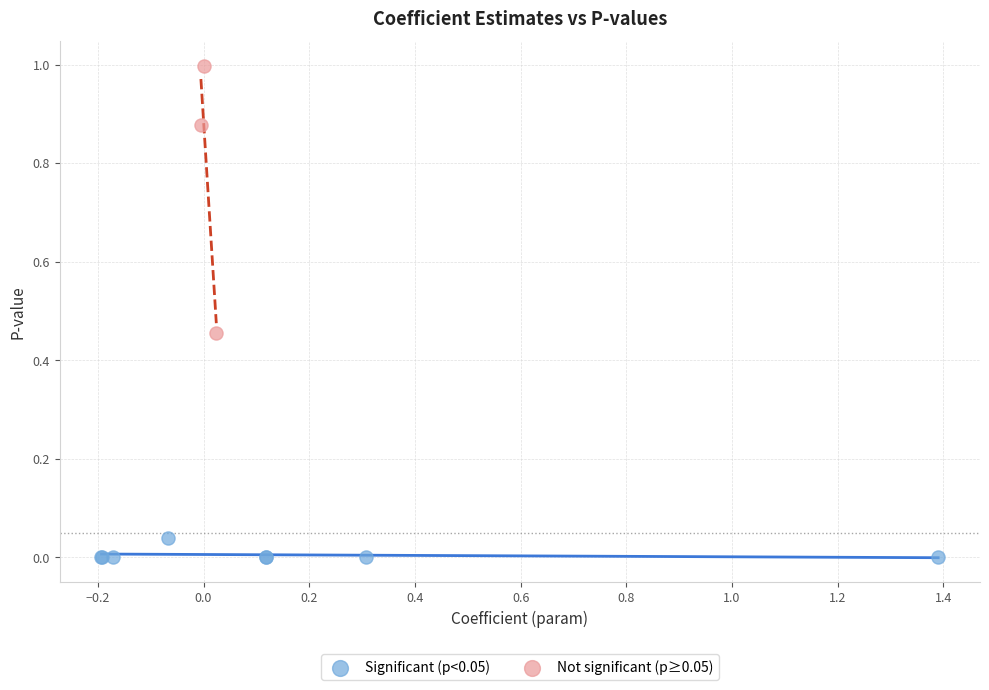

Which series reaches the maximum Y coordinate?

Not significant (p≥0.05)